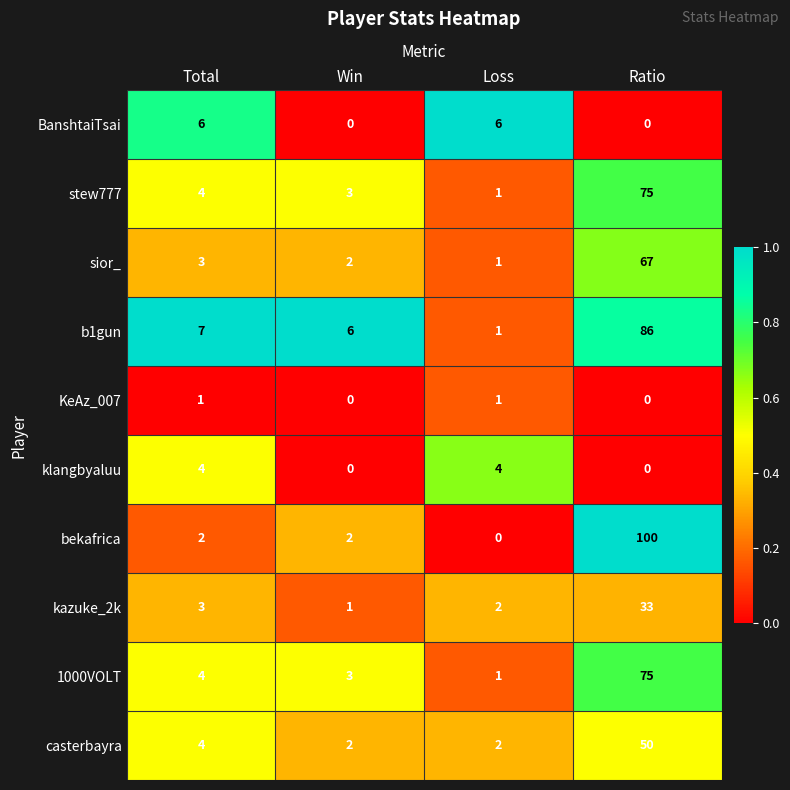

What is the average value of the stew777 series?

21